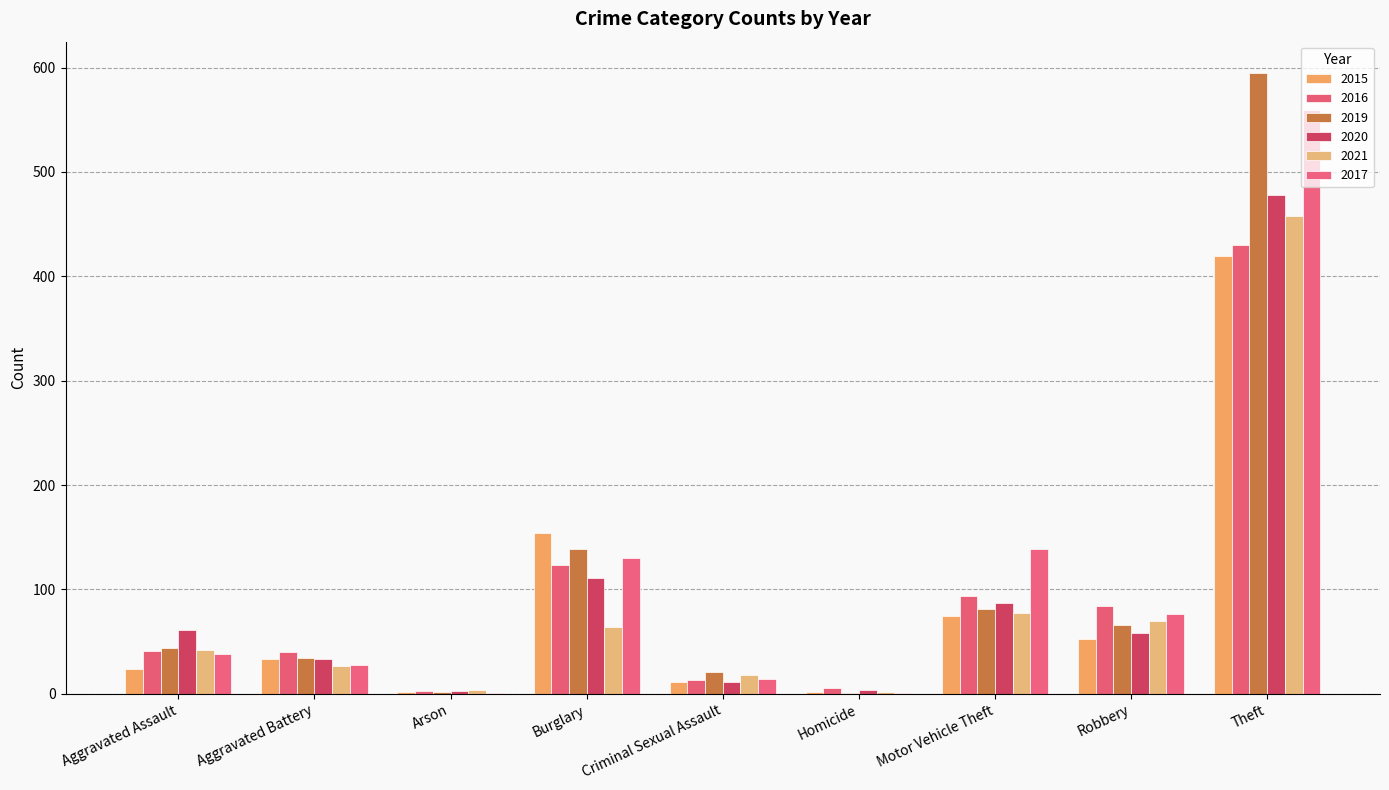

Which series has the widest spread of values?

2019